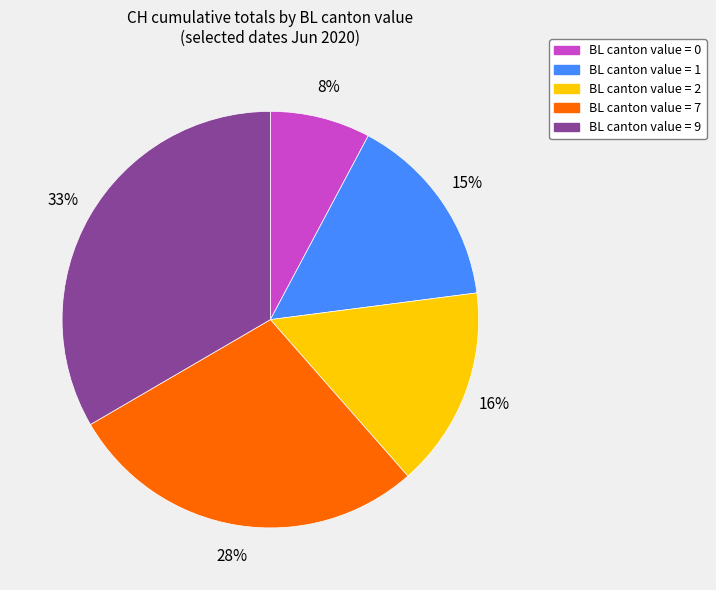

Is there a majority slice in this chart?

No